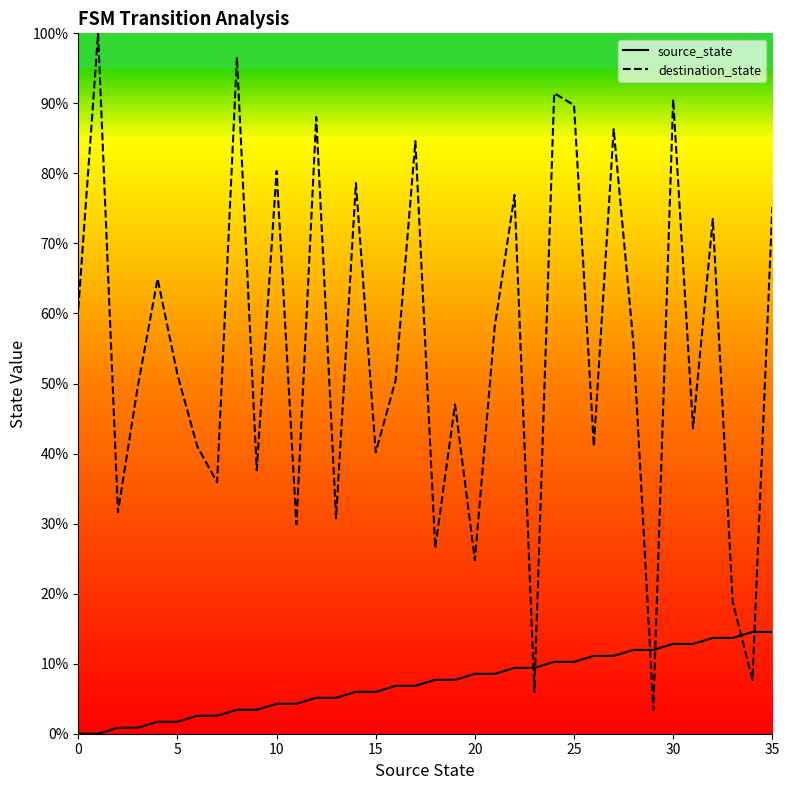

Which series has the largest range (max minus min)?

destination_state